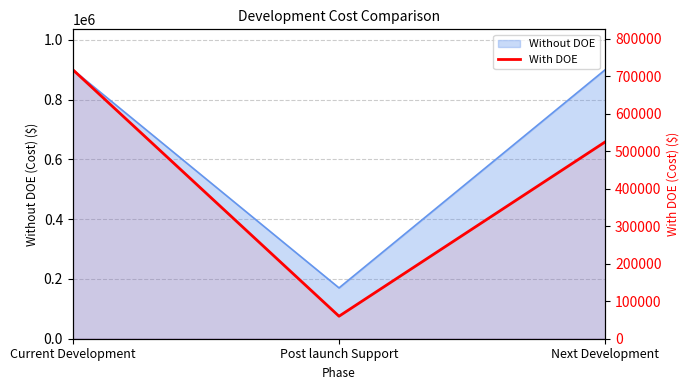

What position from the left is Post launch Support?

2